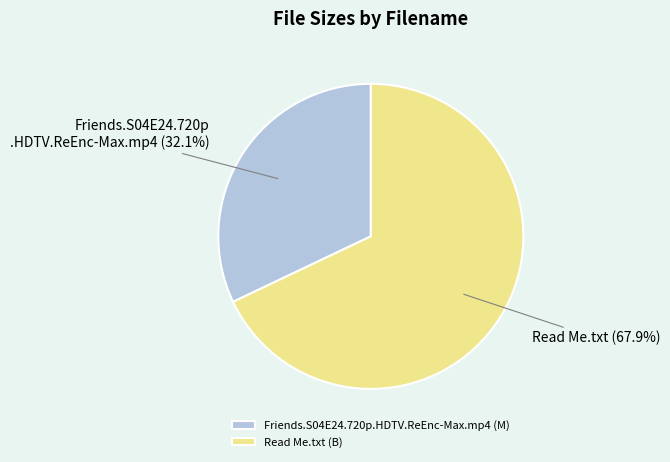

Which has a higher value, Friends.S04E24.720p.HDTV.ReEnc-Max.mp4 (M) or Read Me.txt (B)?

Read Me.txt (B)